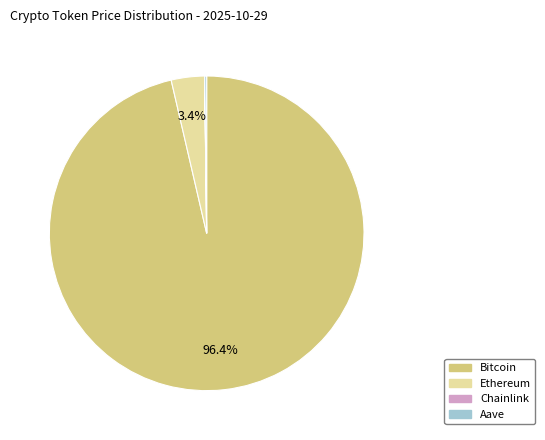

How much of the chart is everything except Ethereum?

96.6%